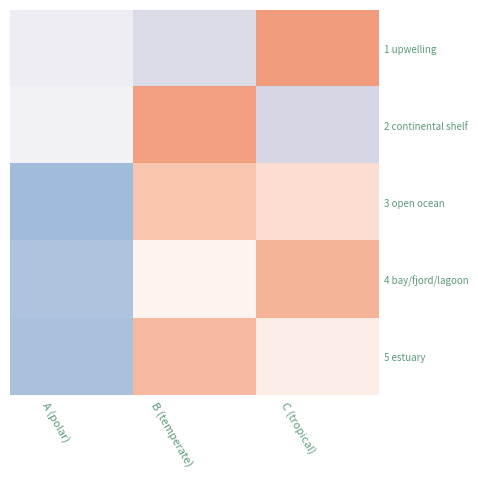

What is the smallest value displayed?

-1.4